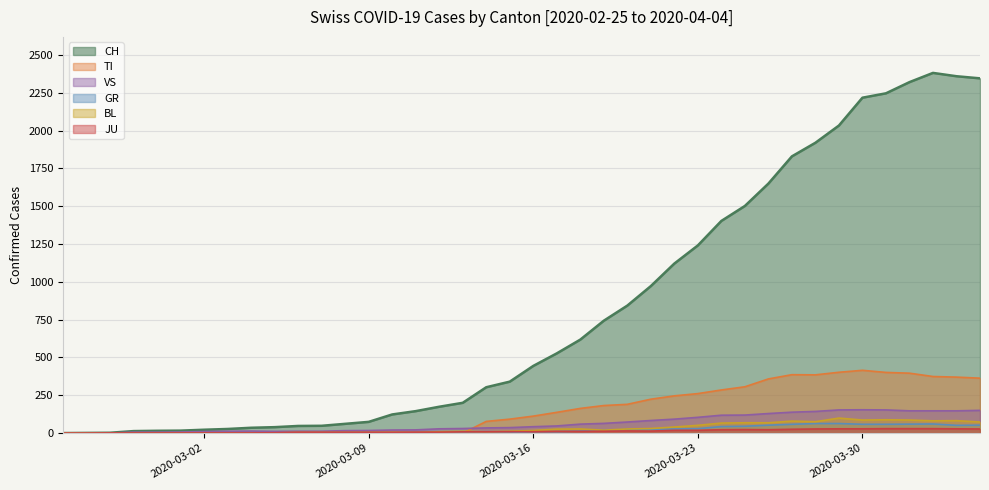

Reading right to left, transcribe all the data shown in this chart.

CH: 2346	2360	2382	2321	2247	2218	2034	1920	1830	1650	1502	1403	1241	1121	972	843	743	618	527	444	340	303	200	174	145	123	74	61	48	47	39	35	27	22	16	15	13	2	1	0
TI: 363	370	374	396	401	415	402	385	386	358	306	285	261	246	224	190	182	163	137	112	92	77	0	0	0	0	0	0	0	0	0	0	0	0	0	0	0	0	0	0
GR: 52	51	60	59	58	58	63	63	58	52	45	43	29	27	24	24	18	13	9	9	0	6	0	0	0	0	0	0	0	0	0	0	0	0	0	0	0	0	0	0
JU: 27	28	29	29	29	28	28	27	25	22	23	22	18	18	13	14	12	11	11	9	9	8	8	6	6	5	5	5	5	5	2	1	1	1	1	1	1	1	0	0
VS: 150	147	147	147	153	154	153	143	138	129	119	118	104	92	83	73	64	59	47	42	36	34	30	28	21	20	17	16	12	12	11	13	12	10	7	6	6	0	0	0
BL: 73	82	81	86	88	86	99	75	79	68	68	66	51	40	30	27	19	27	26	17	12	8	12	9	3	5	4	4	4	4	1	1	1	1	1	1	0	0	0	0